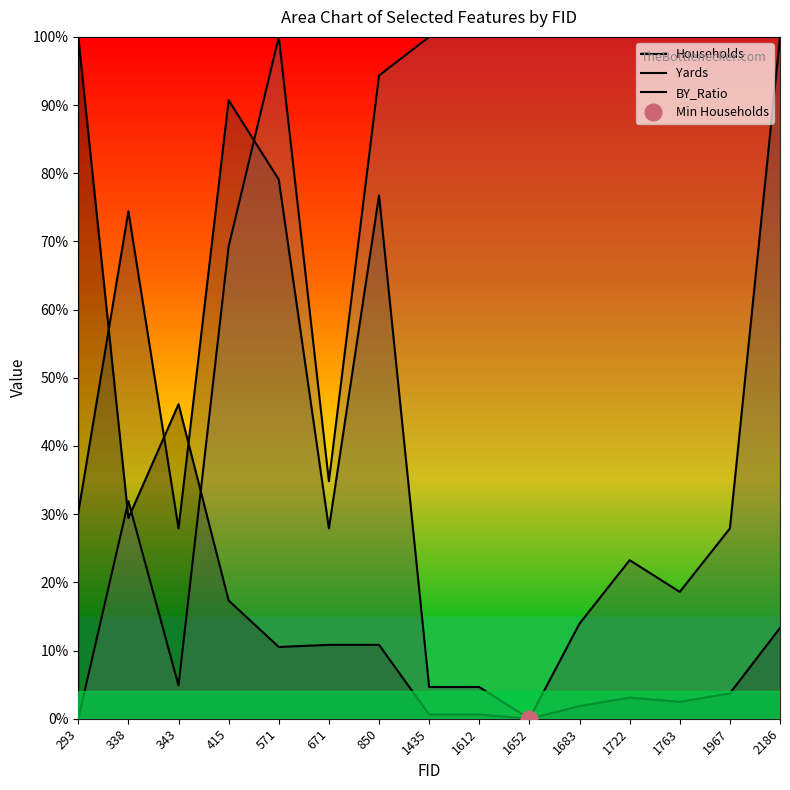

True or false: Yards has more than 1 points higher than both neighbors.

True